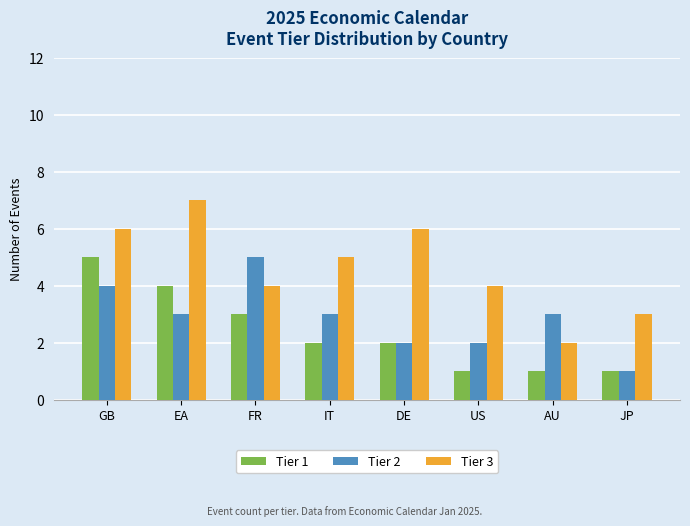

Which category has the highest value across all series?

EA